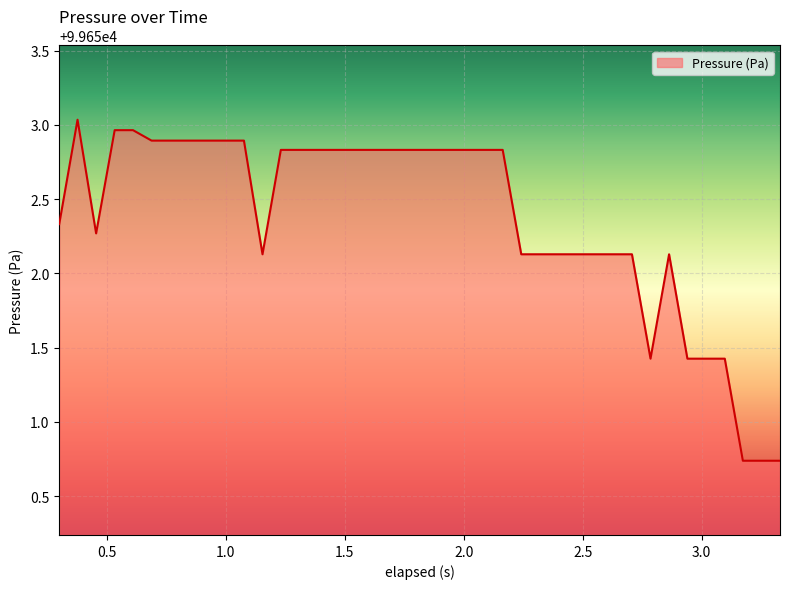

How many lines are shown in the chart?

1